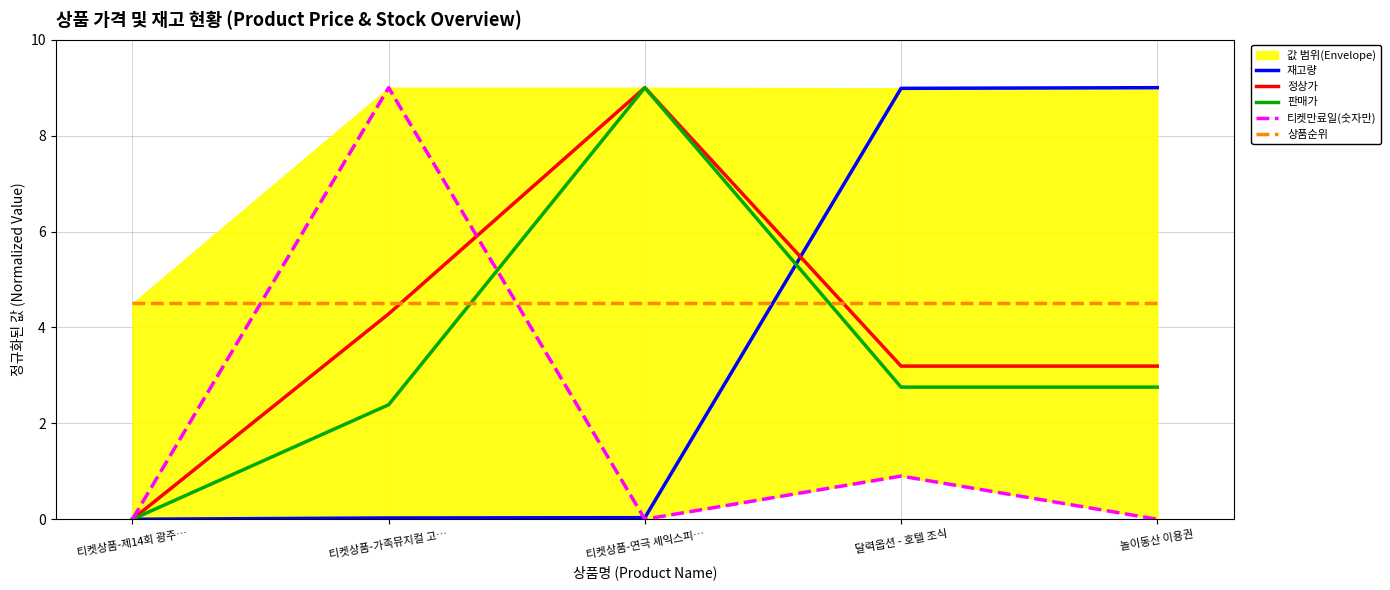

Is it true that 티켓만료일(숫자만) equals 4.4 at 티켓상품-제14회 광주…?

False